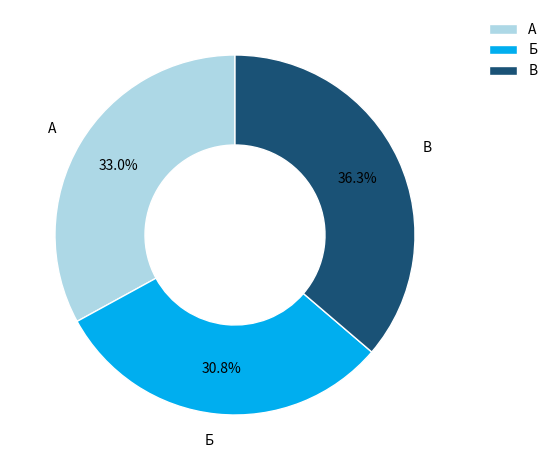

To the nearest percent, what percentage of the pie is В?

36%